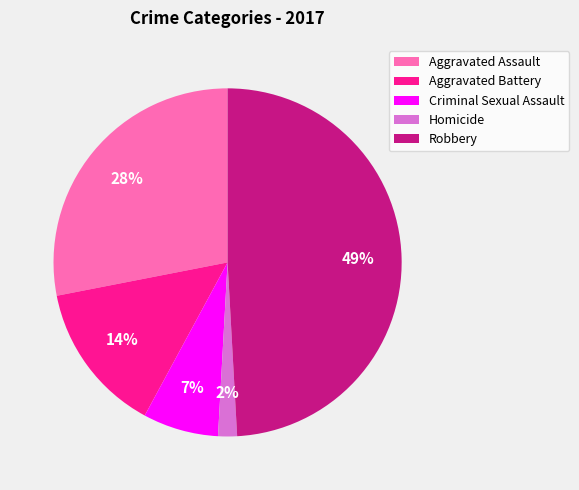

What is the largest slice in the pie chart?

Robbery